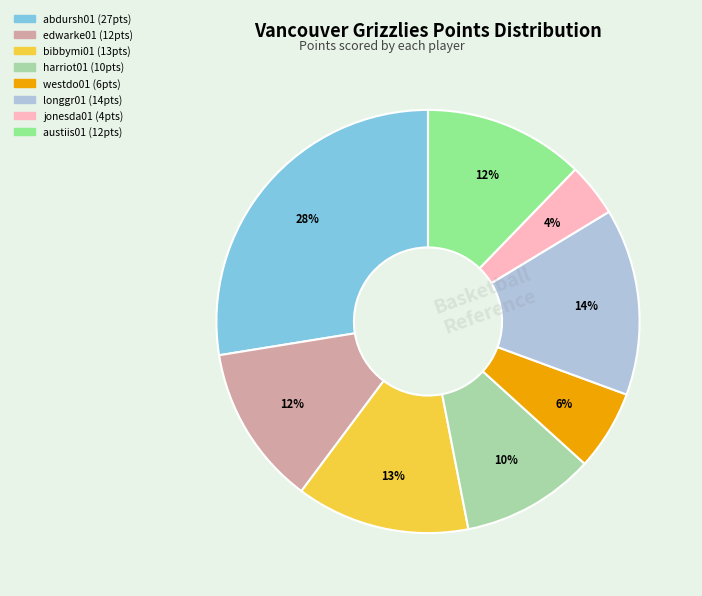

What percentage is the westdo01 slice, to the nearest percent?

6%